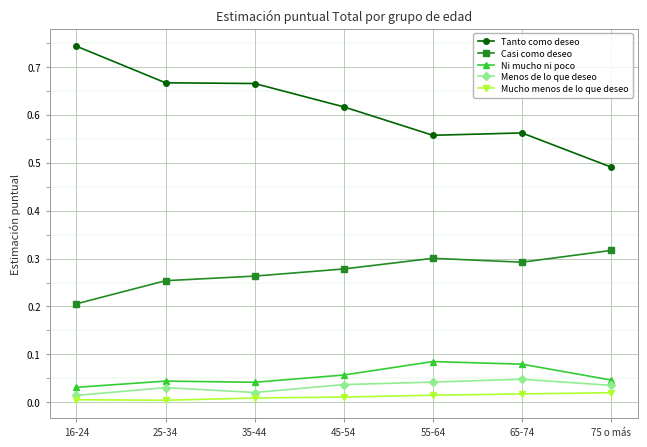

How many Casi como deseo values are between 0 and 1?

7